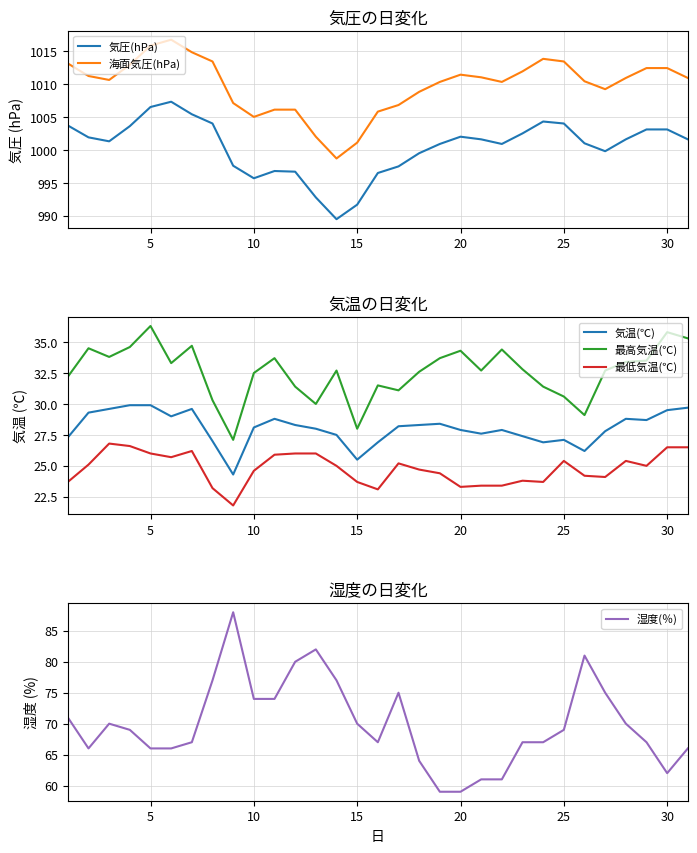

What is the minimum value for 最高気温(℃)?

27.1